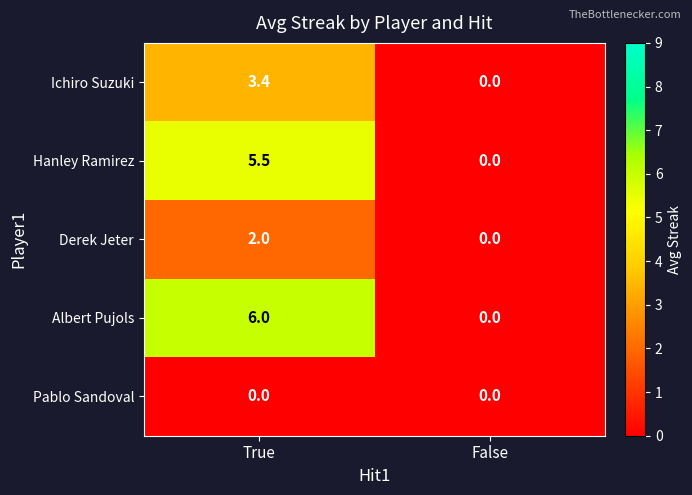

Rank the series by their maximum value, from lowest to highest.

Pablo Sandoval, Derek Jeter, Ichiro Suzuki, Hanley Ramirez, Albert Pujols